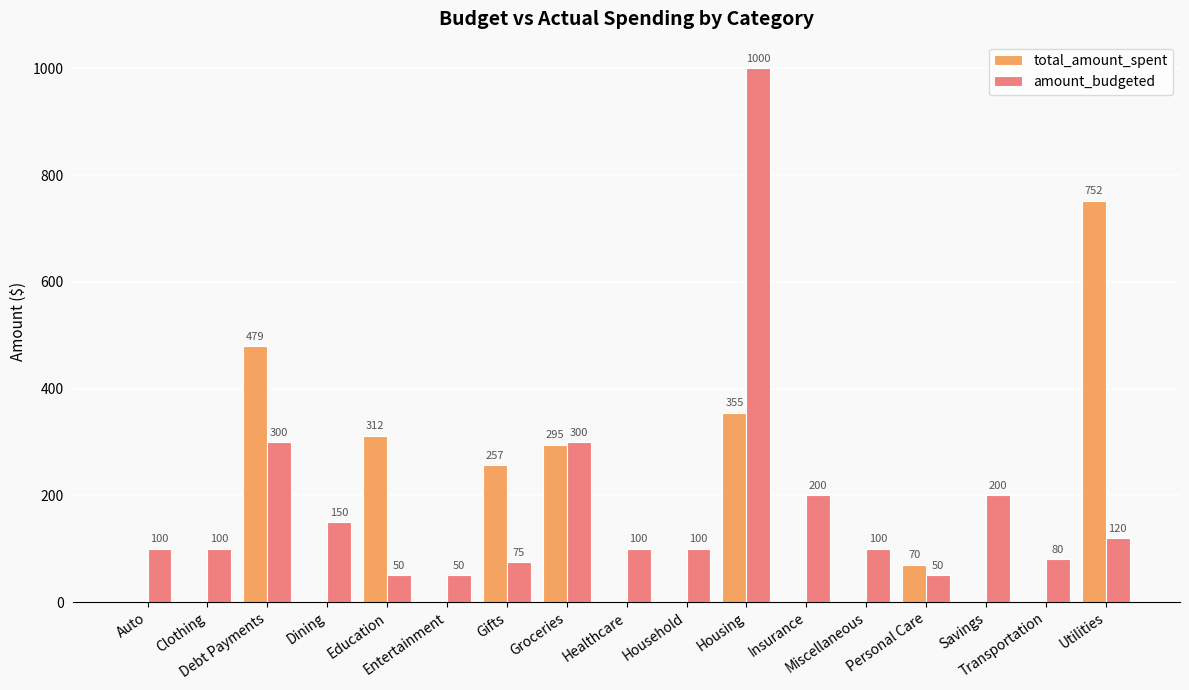

What is the maximum value for amount_budgeted?

1000